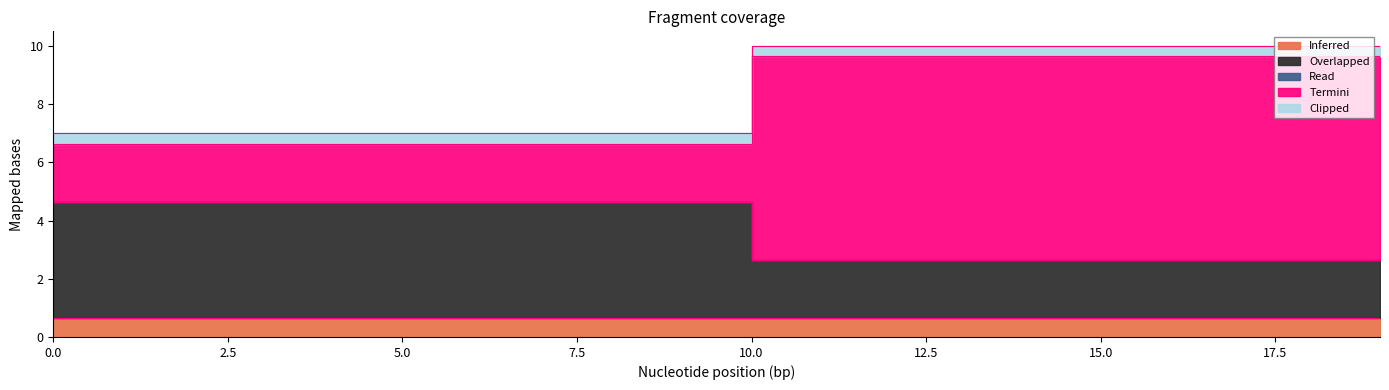

True or false: Overlapped and Inferred cross at least once.

False